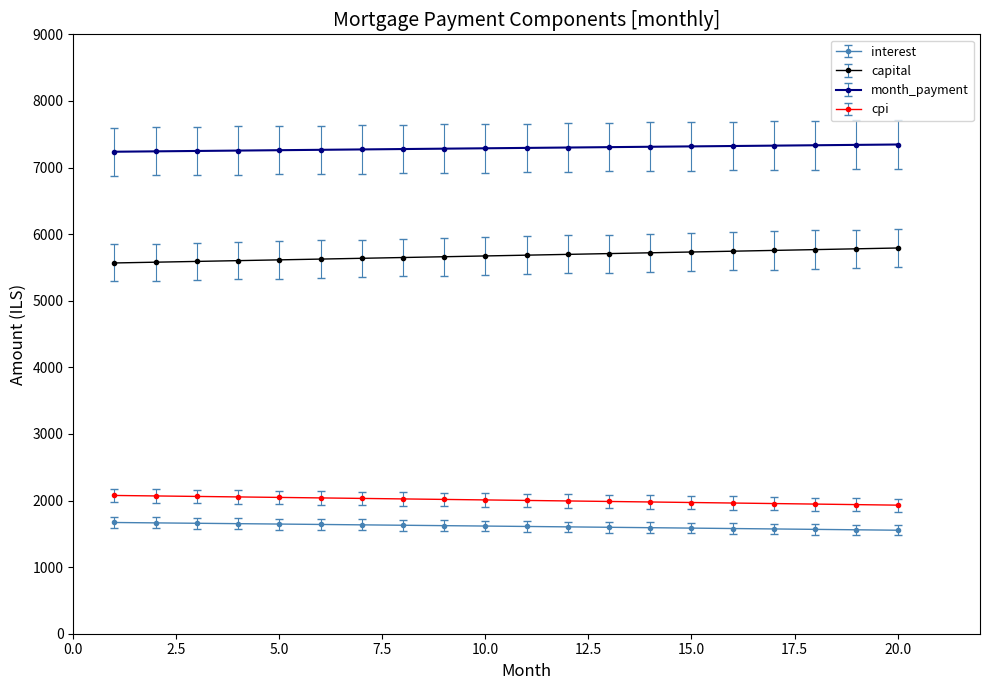

Which series has the largest total across all categories?

month_payment